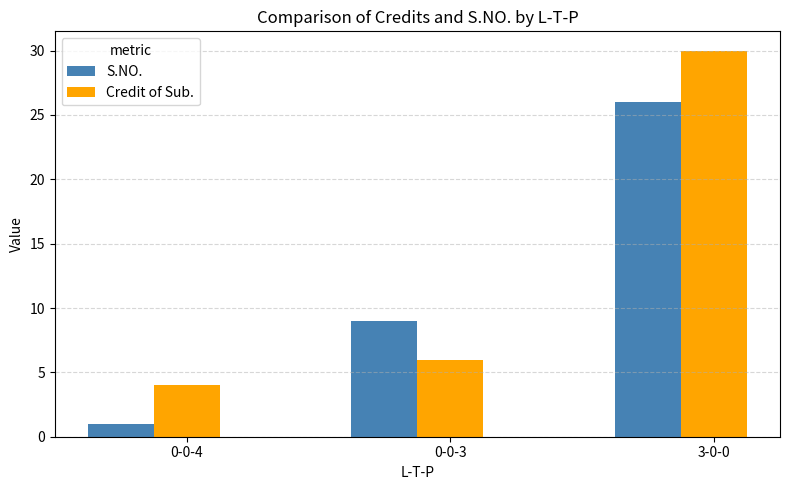

Reading right to left, what are all the values shown in this chart?

S.NO.: 26	9	1
Credit of Sub.: 30	6	4